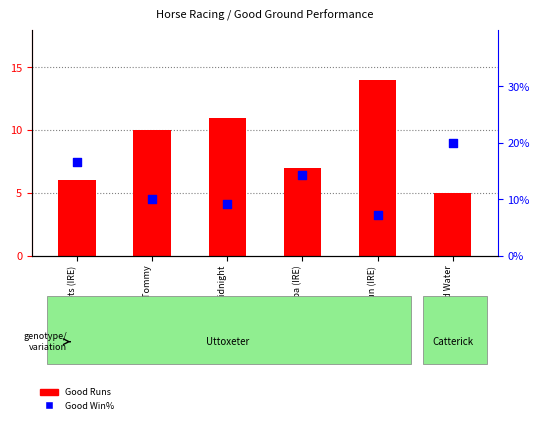

Which series has the largest total across all categories?

Good Win%